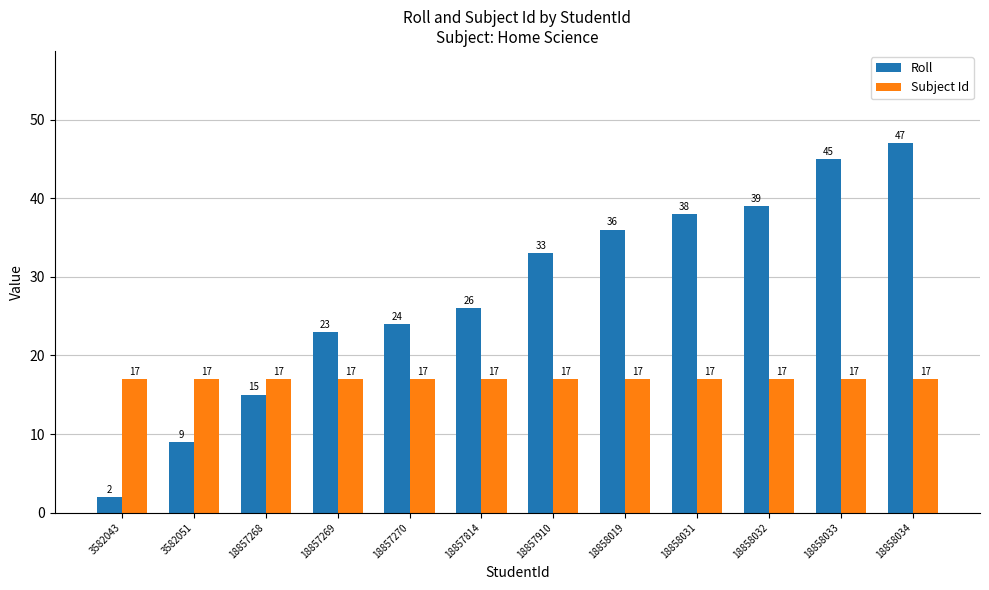

At which category is the sum across all series the highest?

18858034